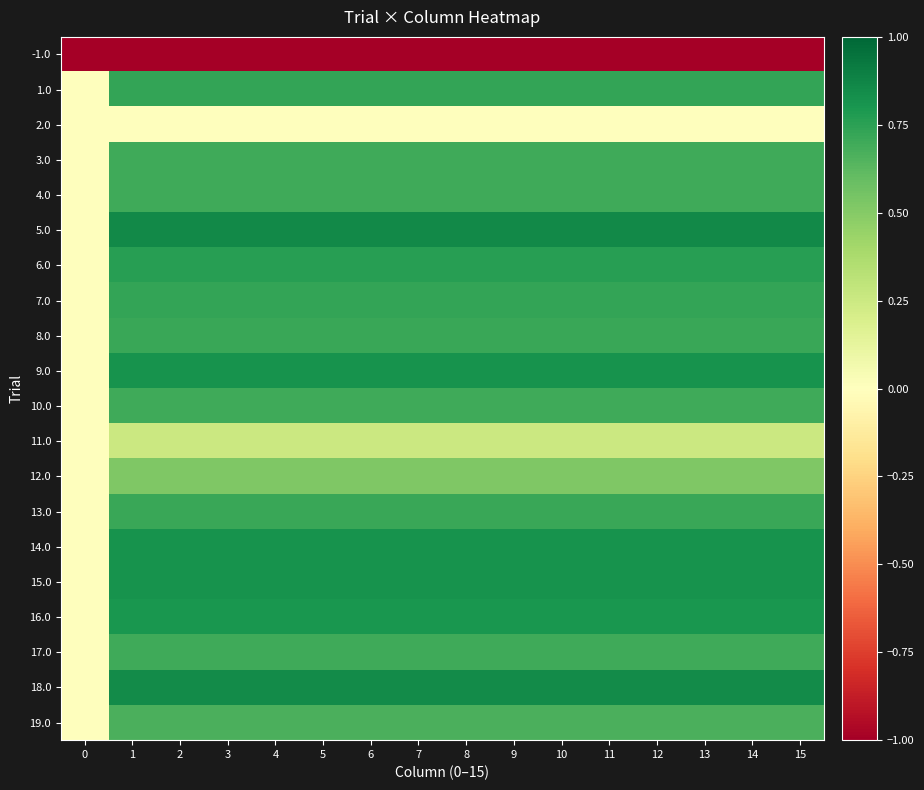

What is the total value across all series at 3?

11.8